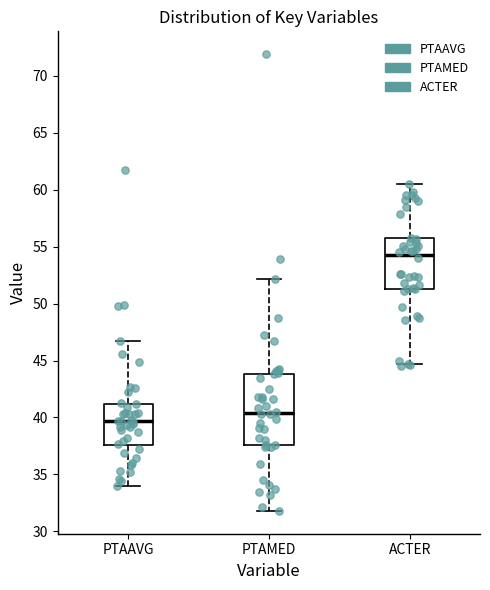

Which box's median line is the highest?

ACTER